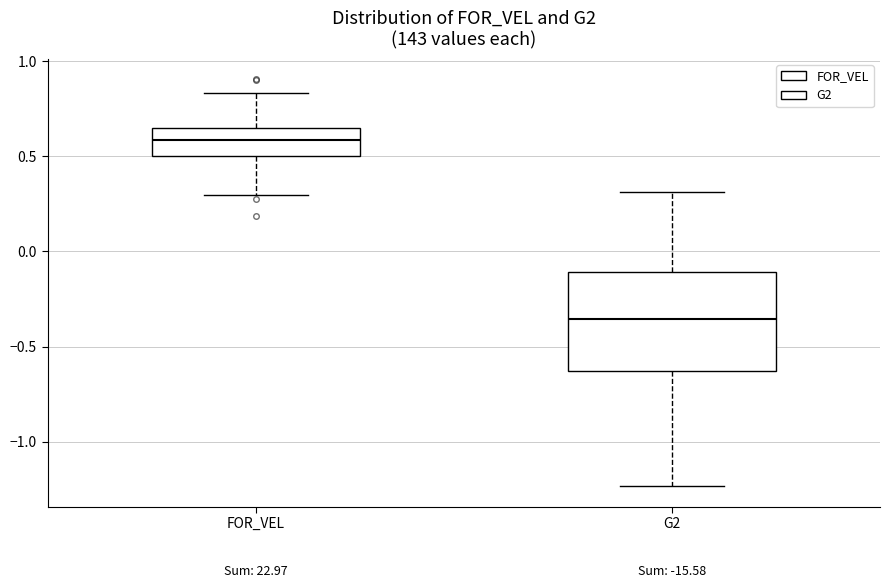

Comparing the boxes themselves (not the whiskers), which one is the tallest?

G2